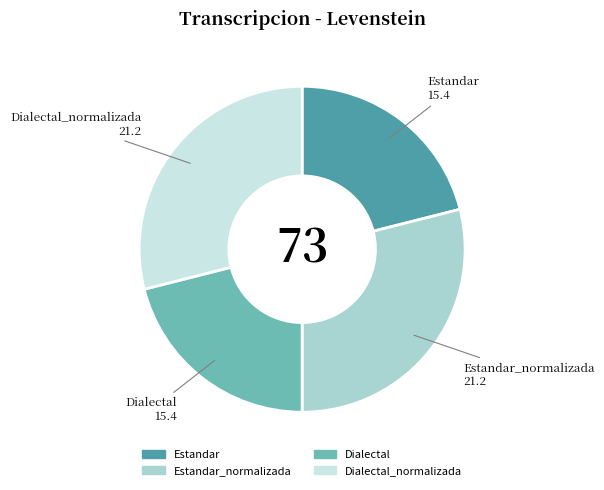

Count the number of slices in the pie.

4